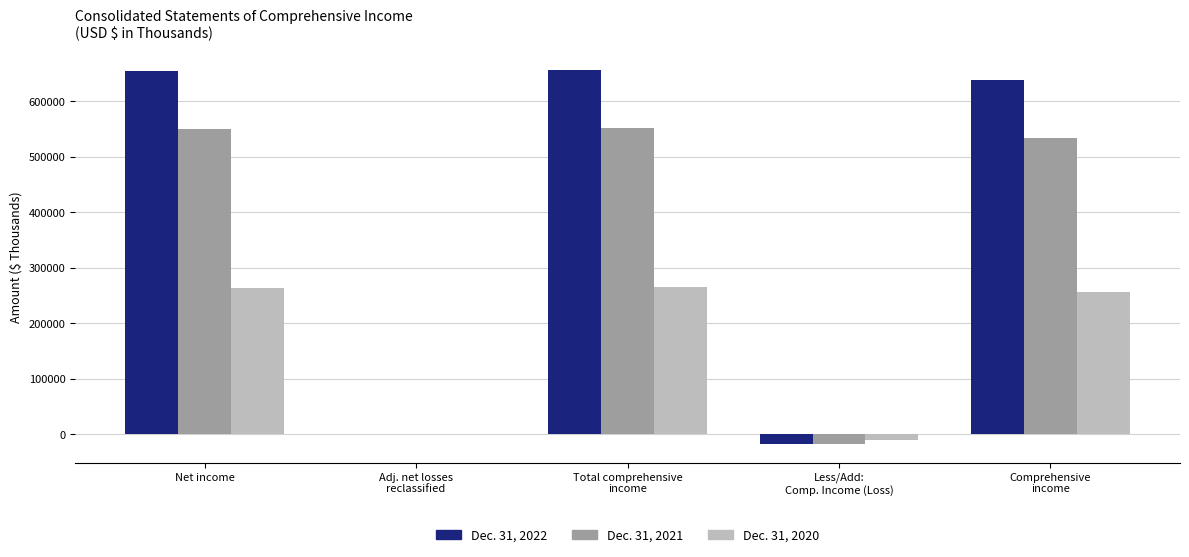

True or false: Dec. 31, 2021 has a value of 834897 at Net income.

False